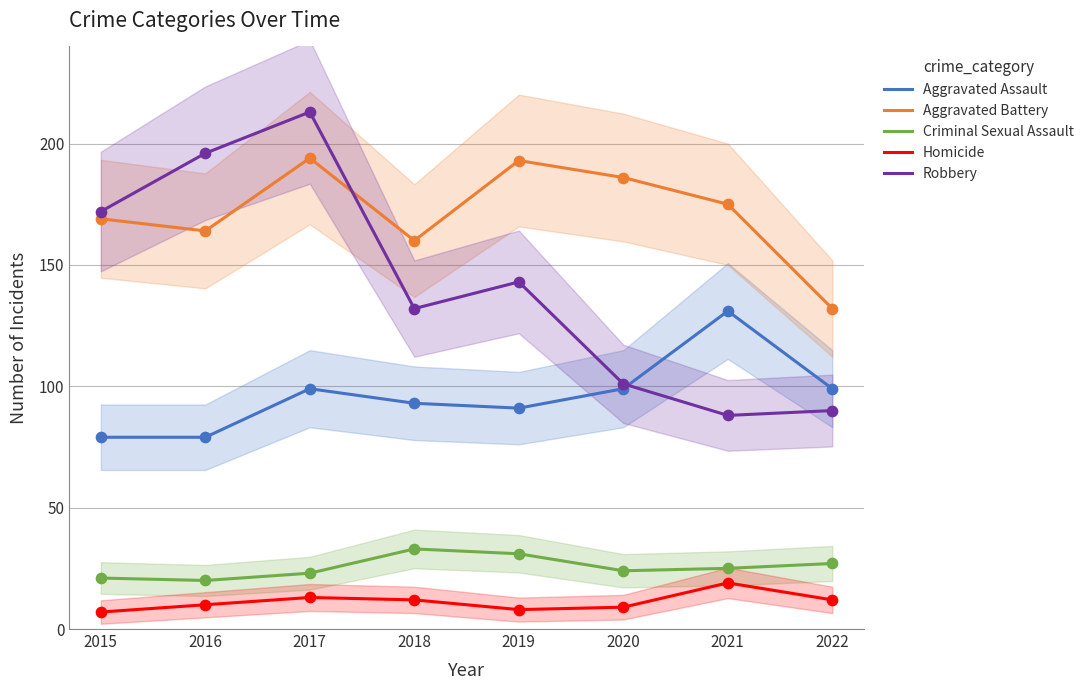

Which series reaches the maximum Y coordinate?

Robbery